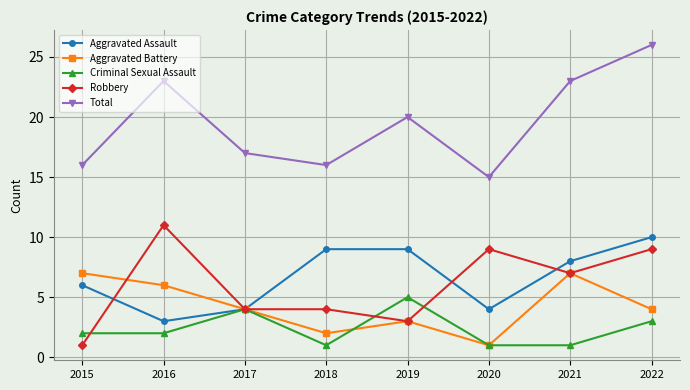

True or false: Criminal Sexual Assault and Robbery cross at least once.

True